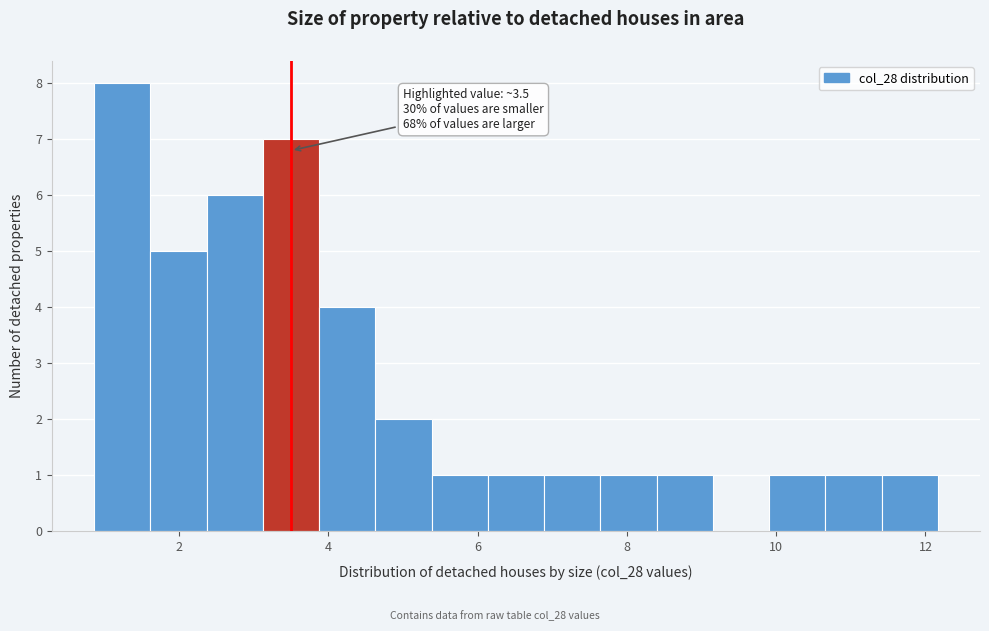

Read against the x-axis, roughly where is the centre of the tallest bar?

1.2